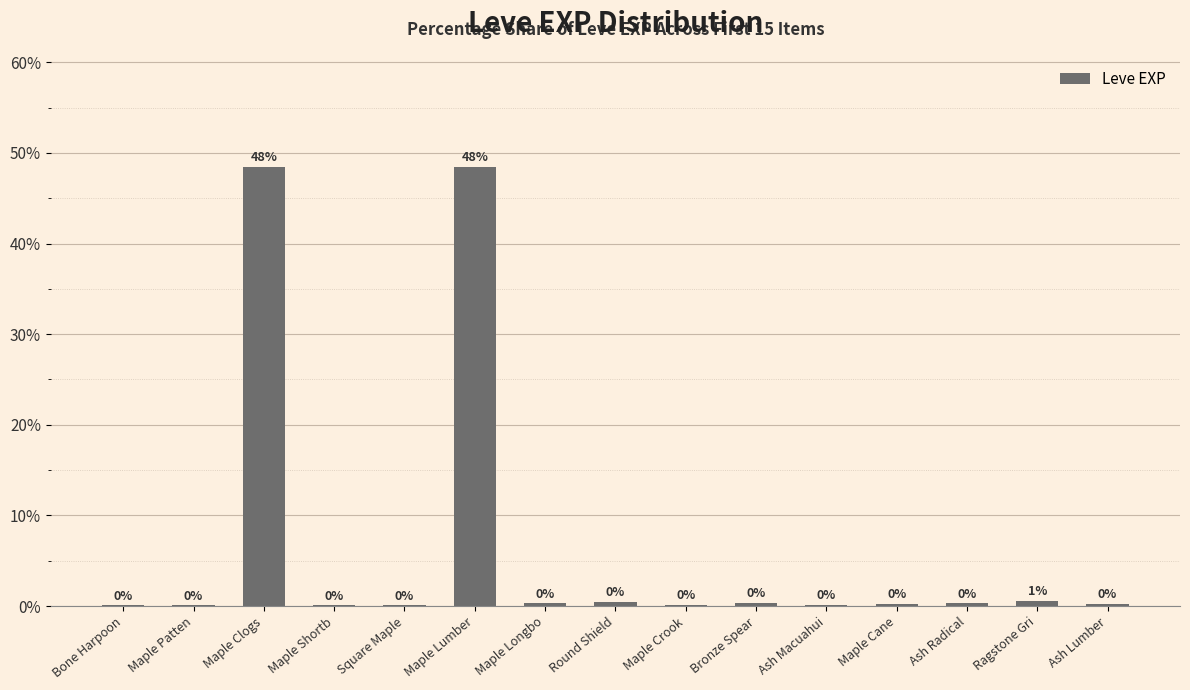

What is the value of the 3rd bar from the left?

48.5